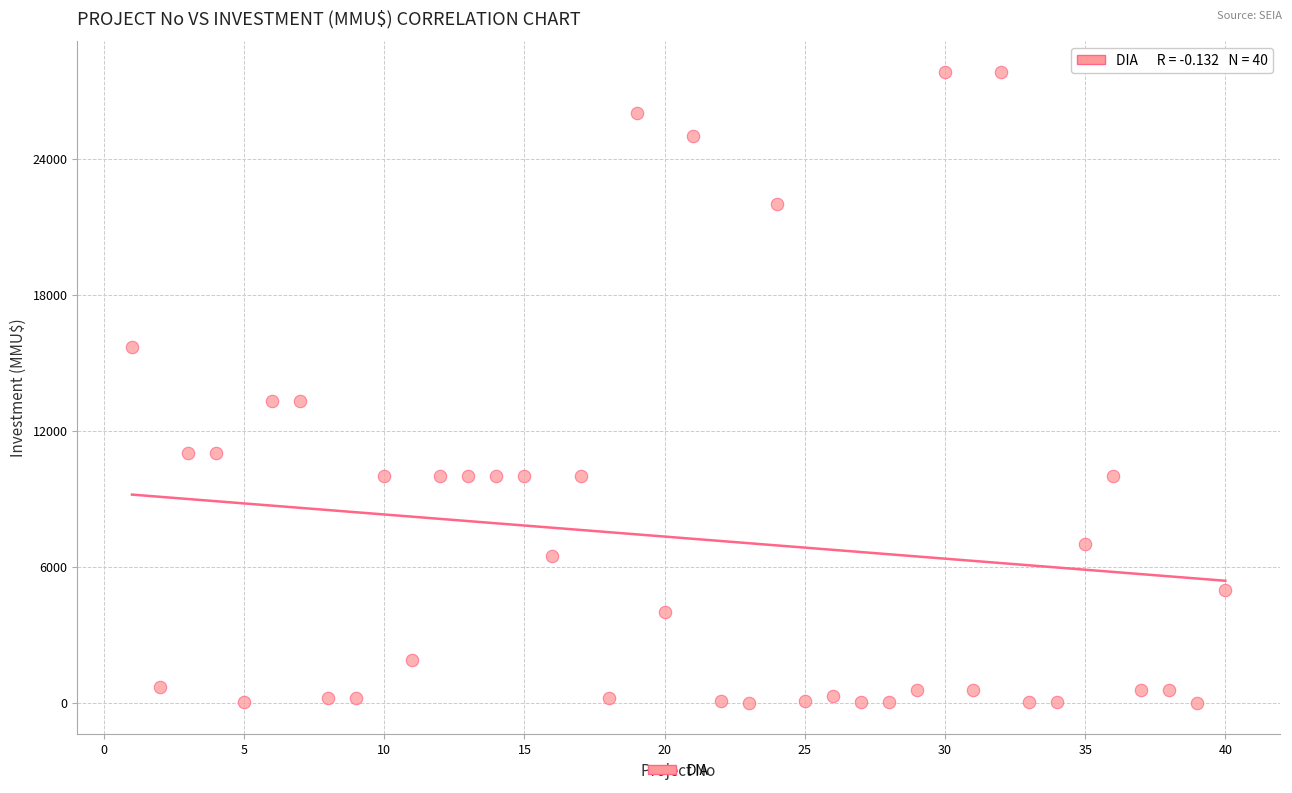

What is the range of X values (max minus min)?

39